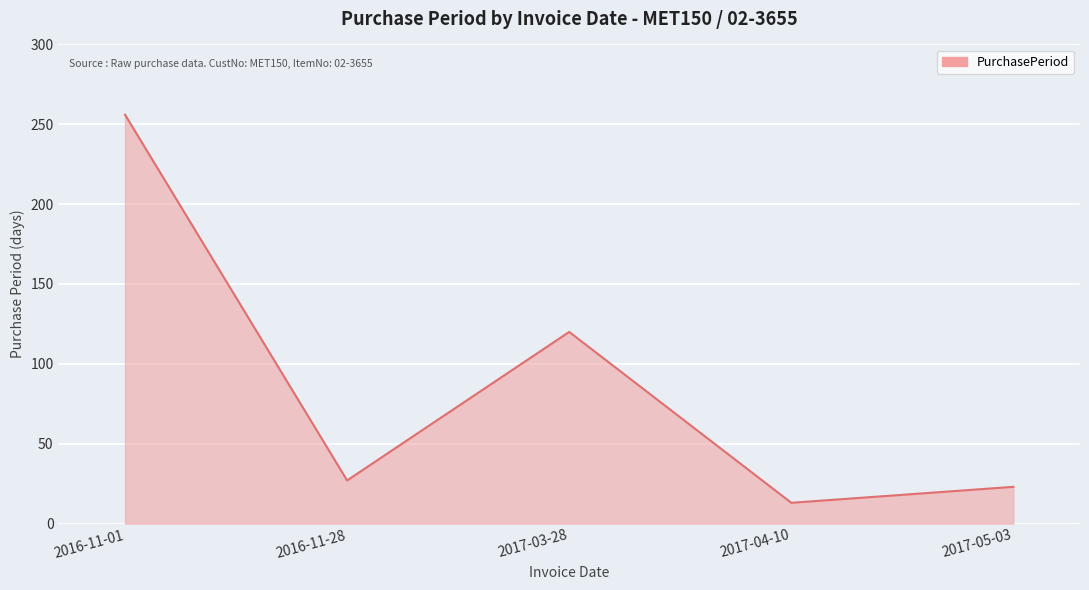

At which label is the value closest to 134?

2017-03-28